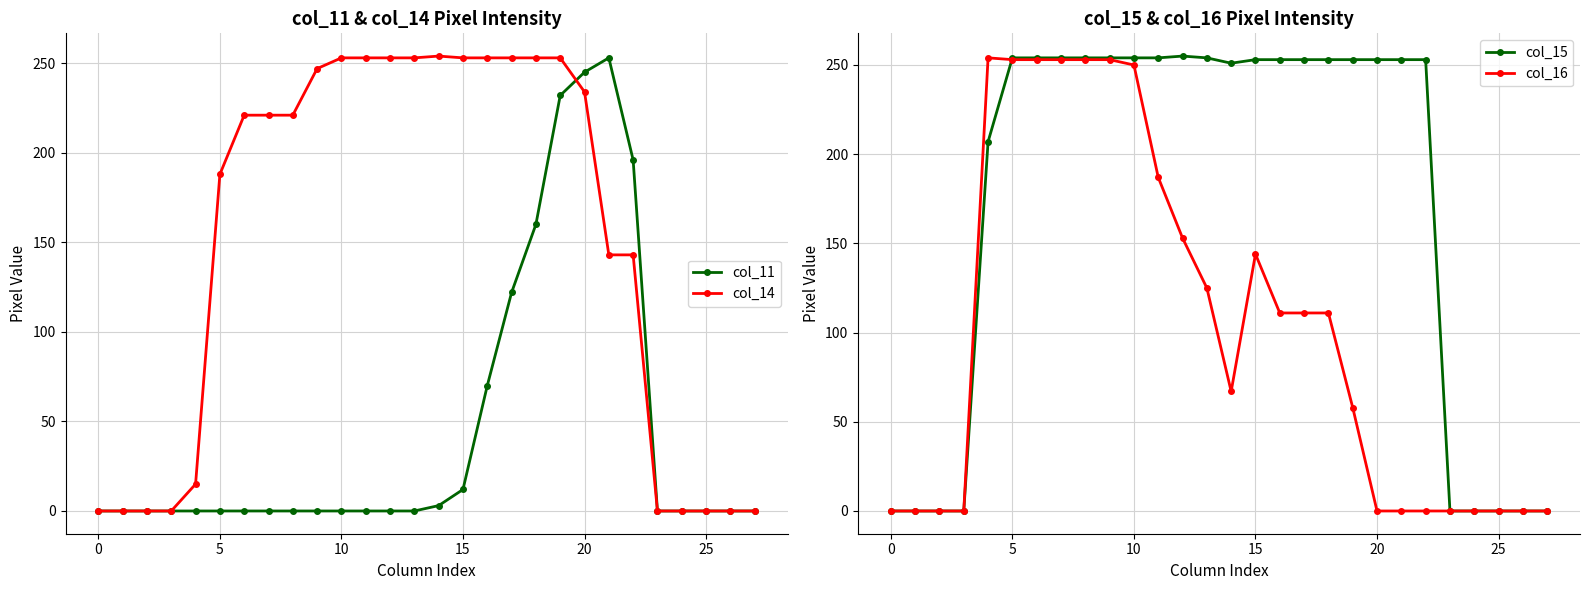

Which series has the largest range (max minus min)?

col_15